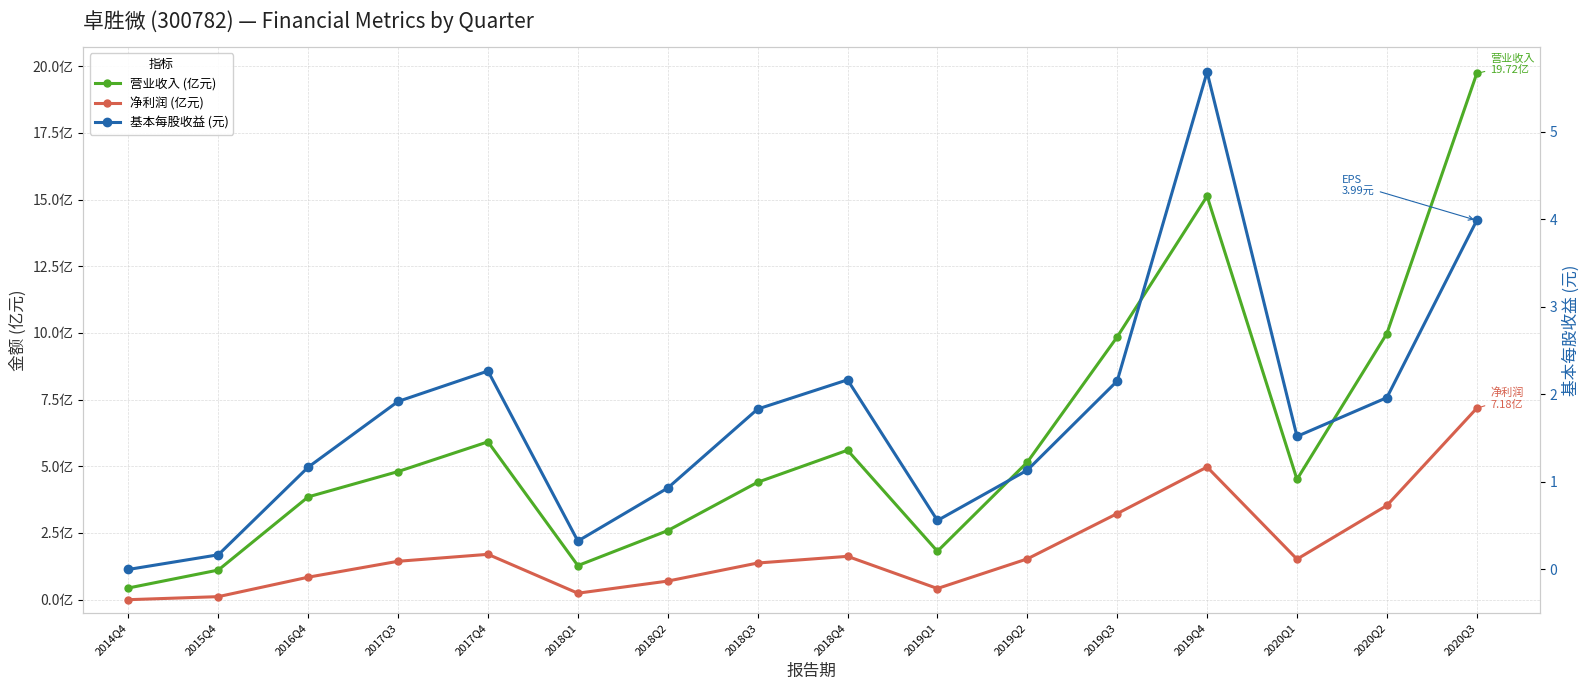

Which series has the largest total across all categories?

营业收入 (亿元)